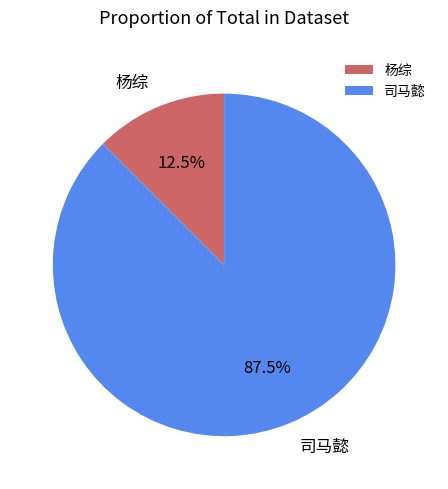

To the nearest percent, what is the difference between the 杨综 and 司马懿 slice percentages?

75%